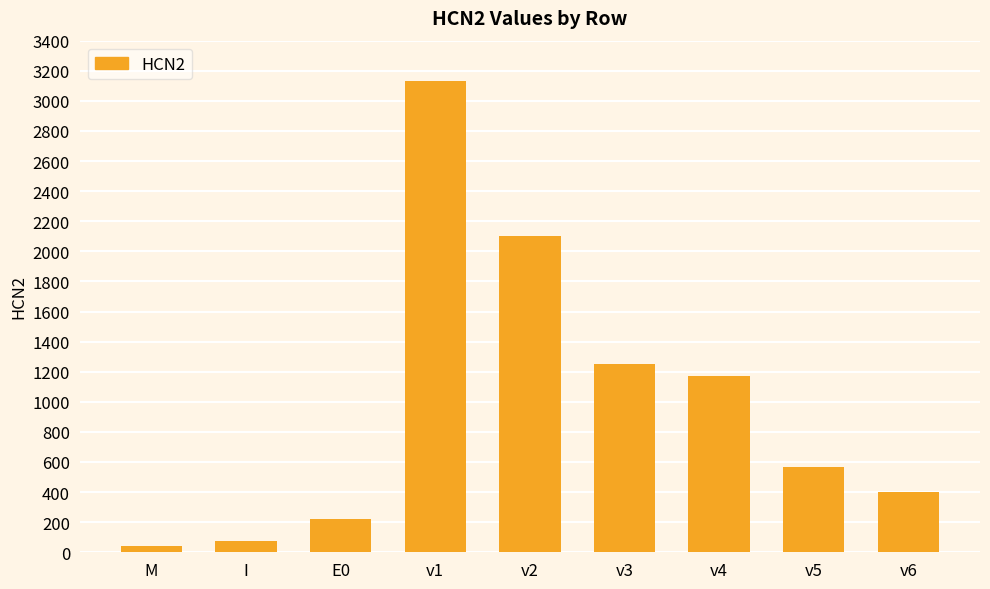

What is the difference between the values at v6 and v3?

851.0